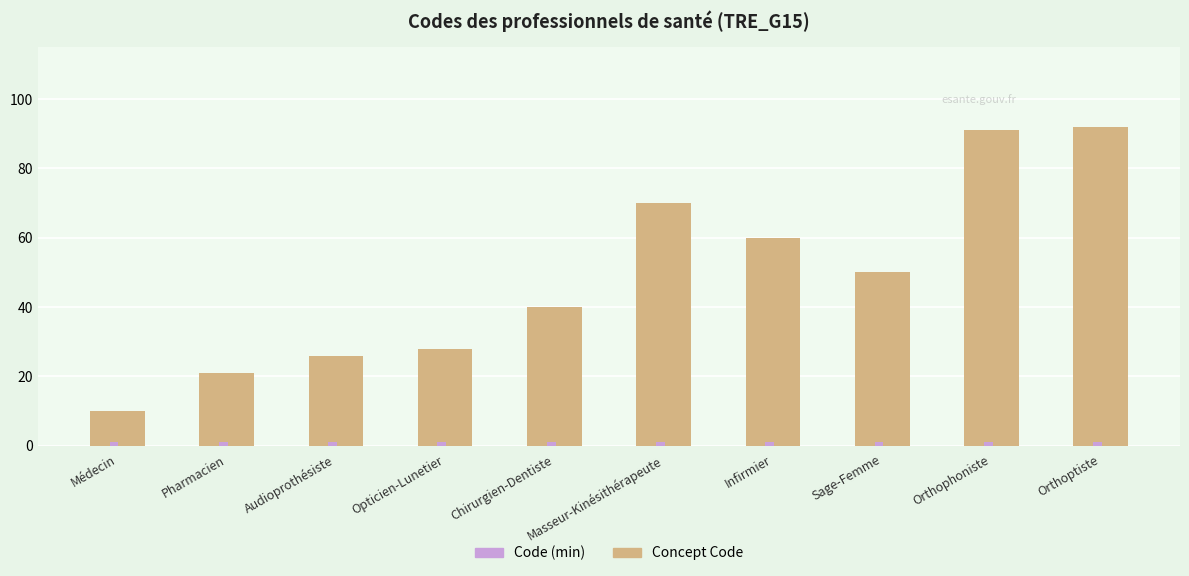

Which series has the largest total across all categories?

Concept Code